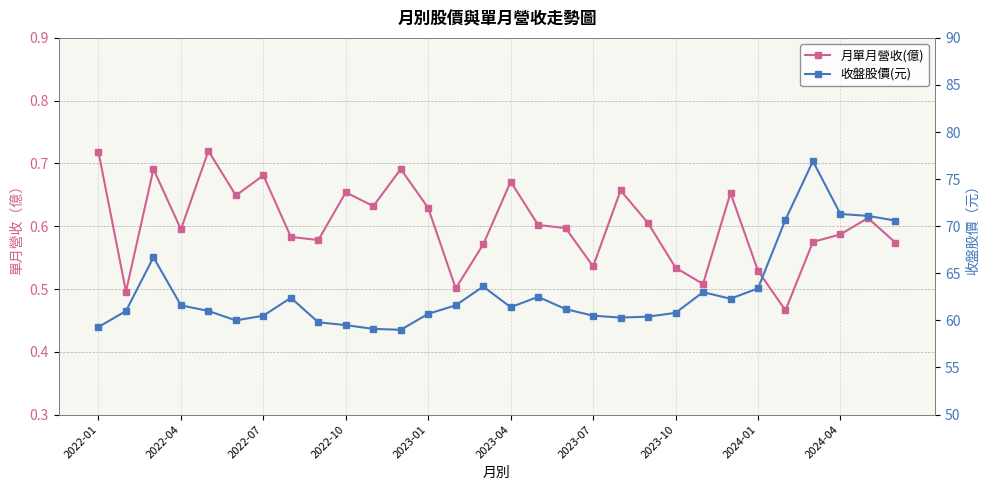

How many data points in 收盤股價(元) are less than 61?

12